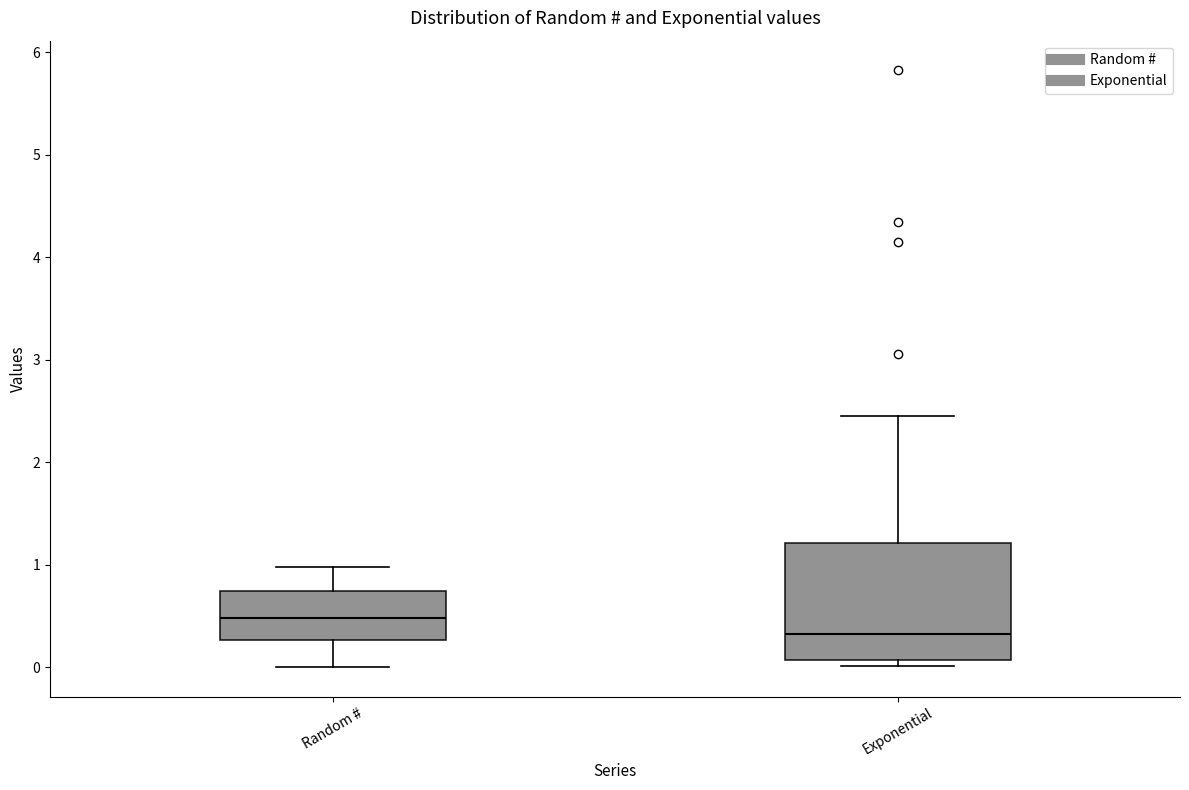

Reading left to right, transcribe this box plot: for each box, give where its median line is, the range the box spans, and where its two whiskers end, as read against the y-axis. The values are not printed on the chart, so give them approximately, as read against the axis.

Random #: median 0.5, box 0.3 to 0.7, whiskers 0.0 to 1.0
Exponential: median 0.3, box 0.1 to 1.2, whiskers 0.0 to 2.4